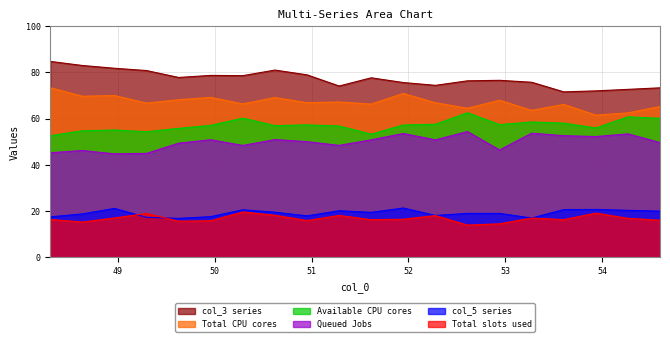

List the series in order of their peak value, lowest first.

Total slots used, col_5 series, Queued Jobs, Available CPU cores, Total CPU cores, col_3 series